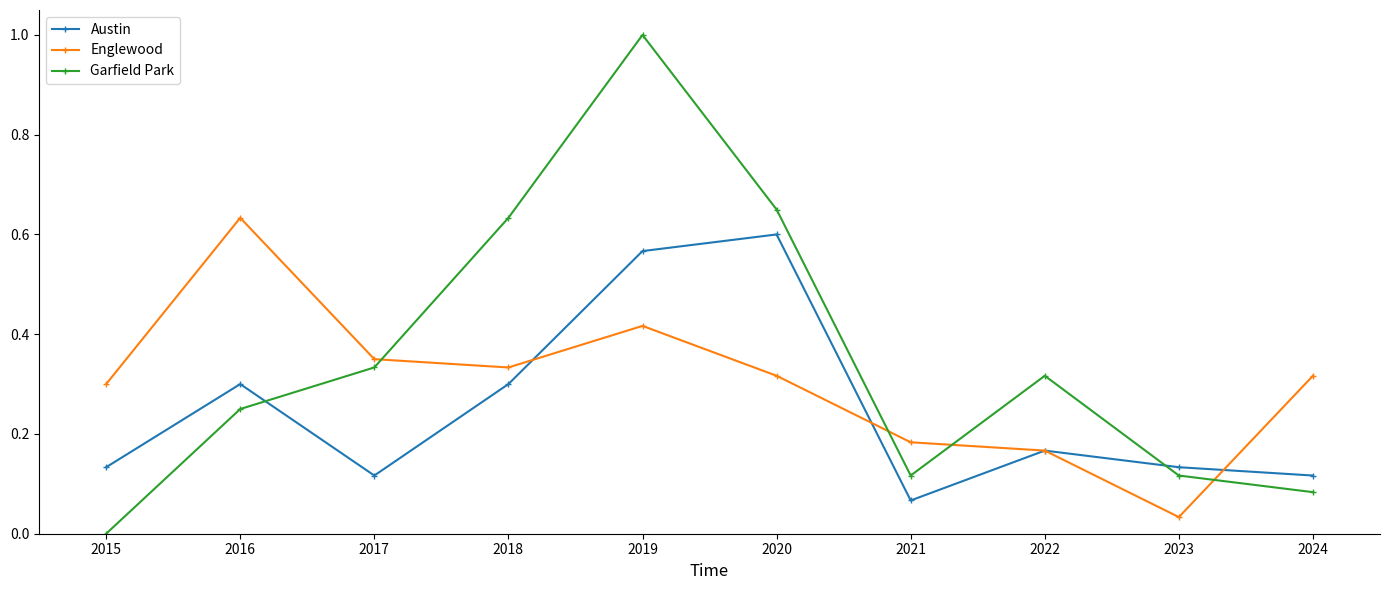

List the series in order of their overall mean, lowest first.

Austin, Englewood, Garfield Park